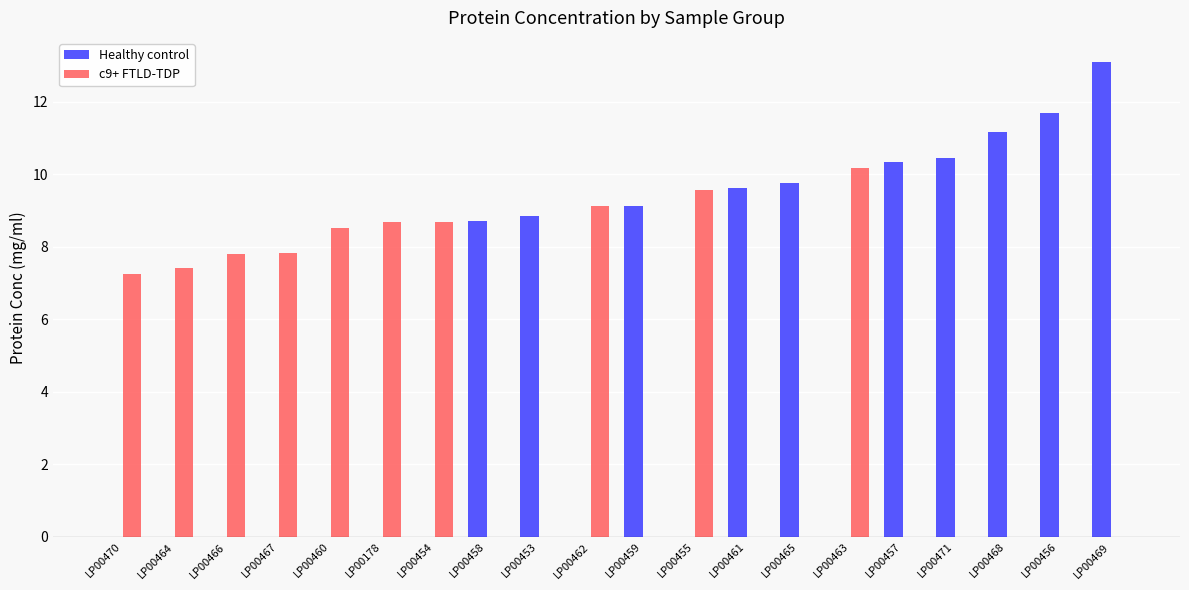

Is it true that c9+ FTLD-TDP equals 7.8 at LP00467?

True